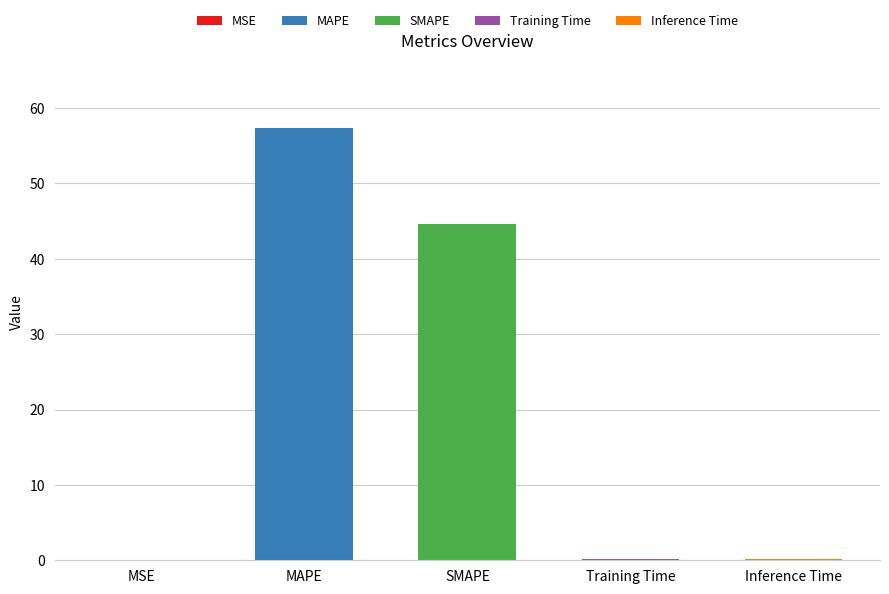

What is the average value?

20.5